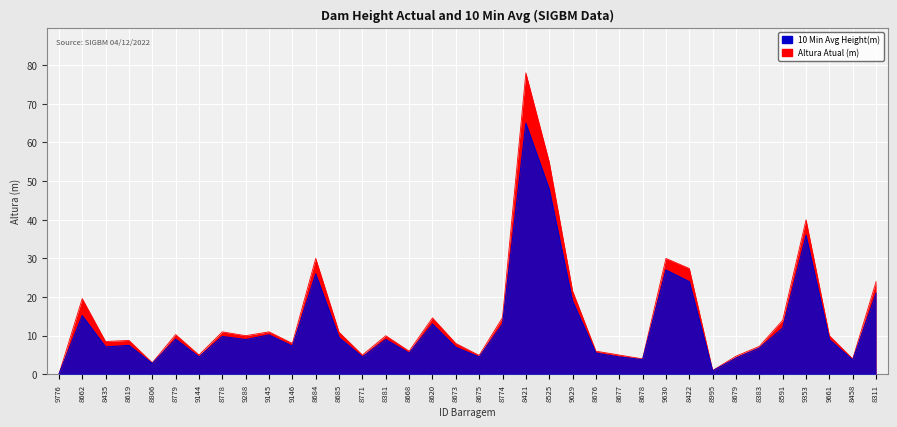

Reading right to left, extract all data points from this chart.

Altura Atual(m): 24.0	4.0	10.0	40.0	14.0	7.2	4.7	1.0	27.4	30.0	4.0	5.0	6.0	21.6	55.0	78.0	14.7	4.9	8.0	14.6	6.0	10.0	5.0	10.9	30.0	8.0	11.0	10.0	11.0	5.0	10.3	3.0	8.8	8.5	19.6	0.0
10 Min Avg Height(m): 21.0	3.7	9.0	36.0	12.0	6.8	4.2	0.9	24.0	27.0	3.8	4.5	5.5	19.0	48.0	65.0	13.0	4.5	7.0	13.0	5.5	9.0	4.5	9.5	26.0	7.3	10.2	9.0	9.8	4.5	9.1	2.8	7.5	7.1	15.2	0.0